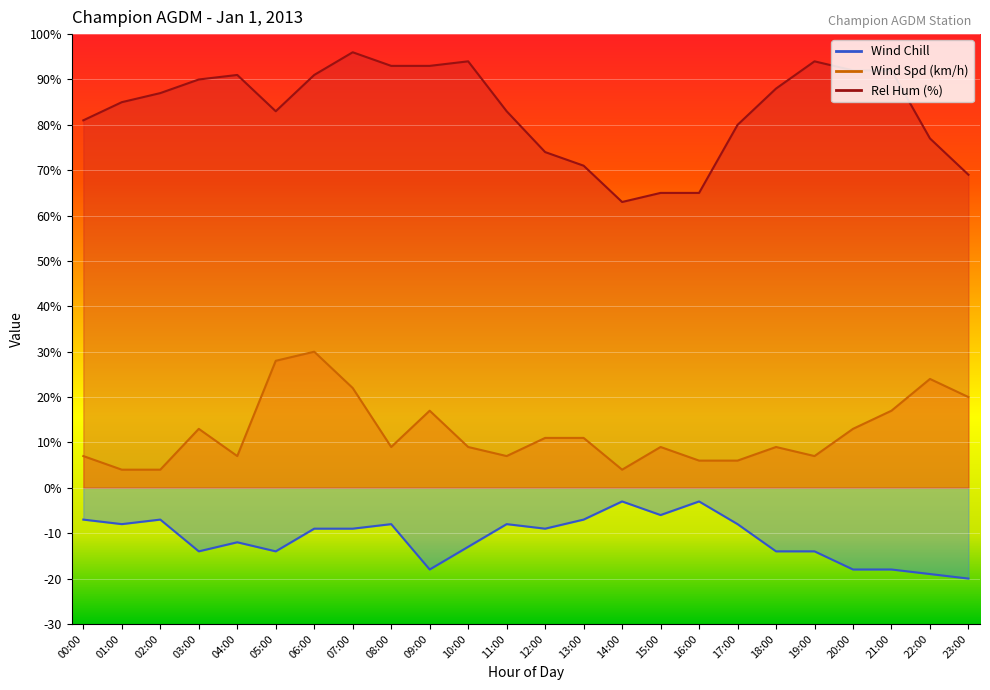

At which label is Rel Hum (%) closest to 79?

17:00